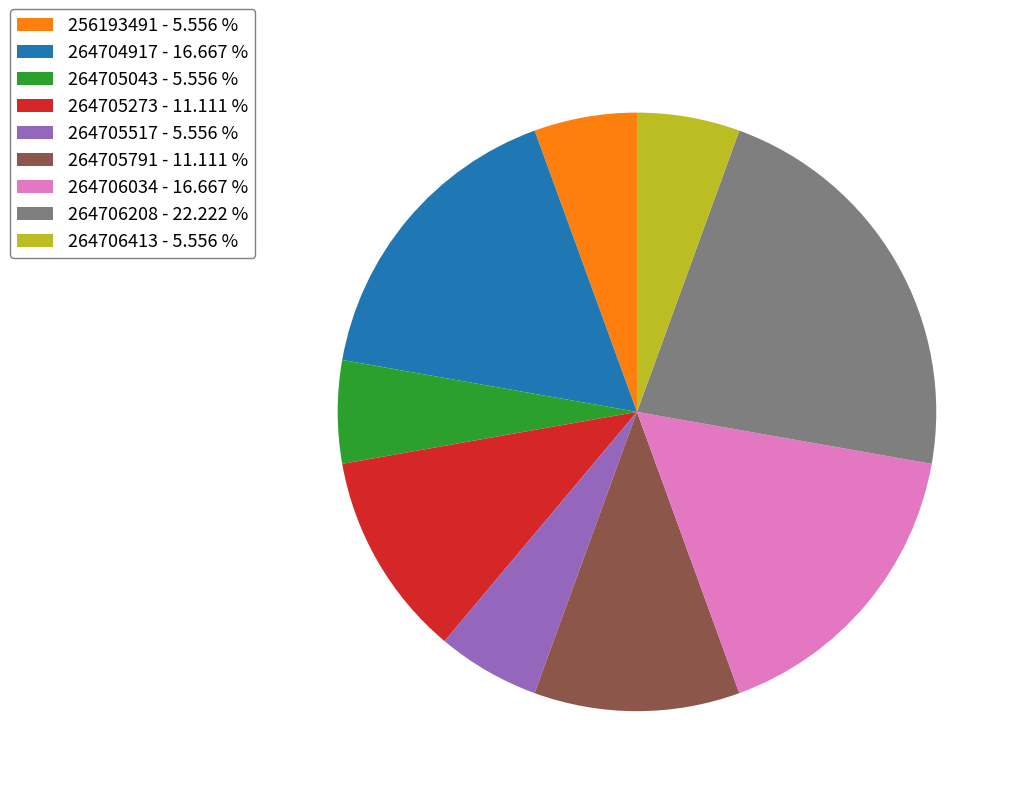

Which category has the biggest portion of the pie?

264706208 - 22.222 %